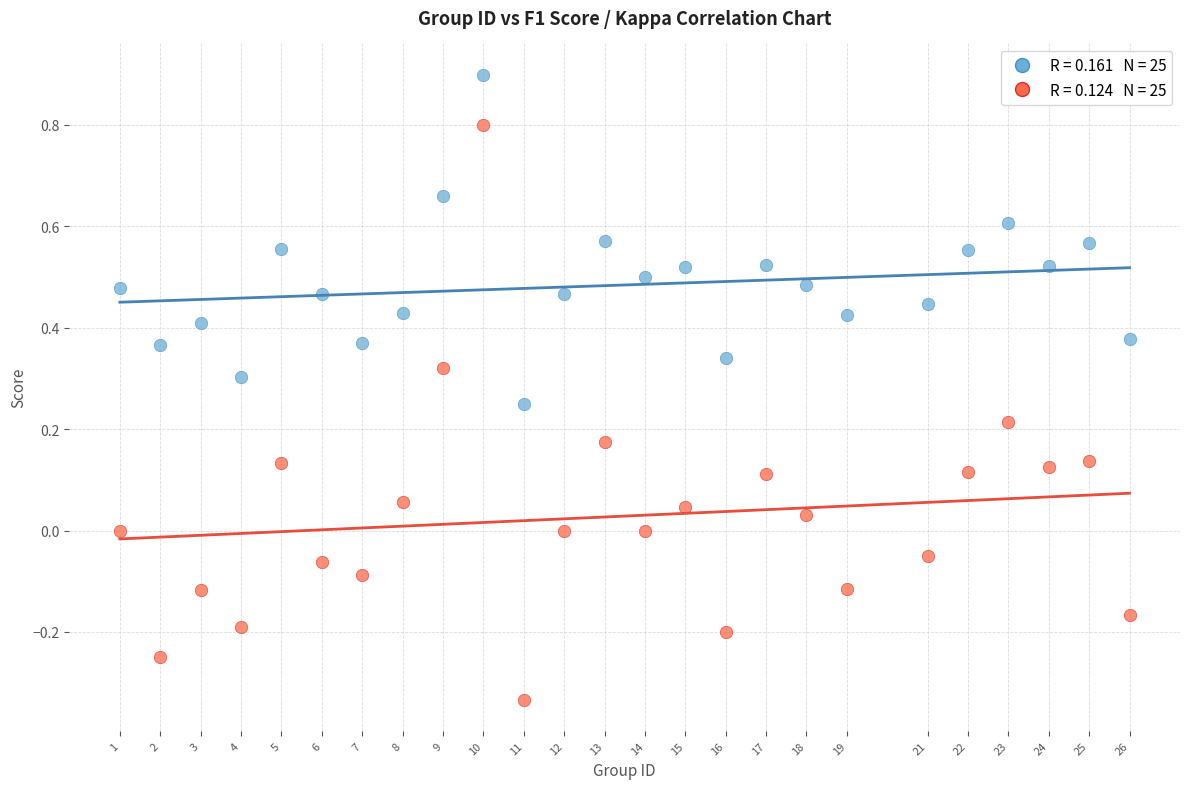

Across all data points, what is the range of Y values (max minus min)?

1.2